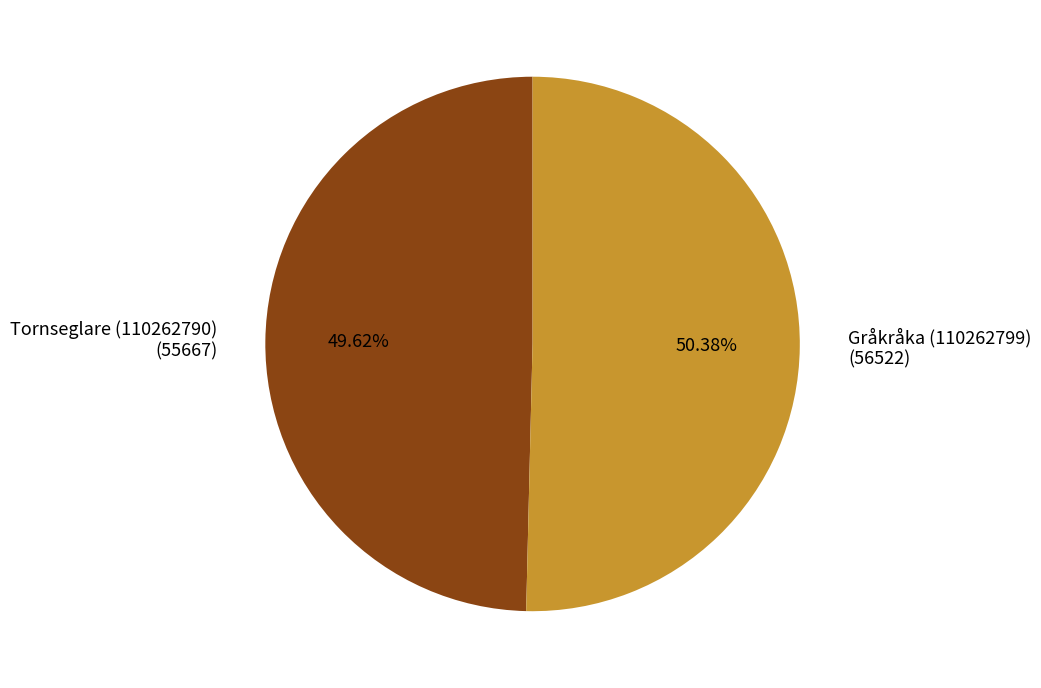

How many segments does this pie chart have?

2